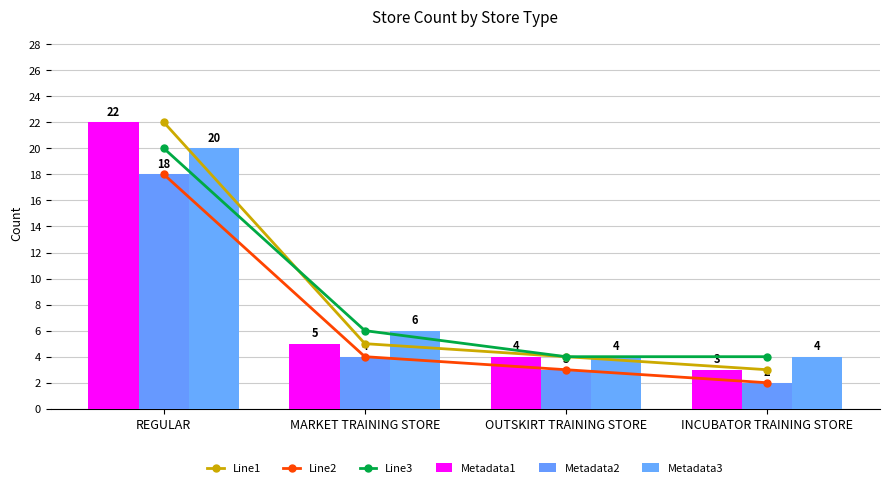

Reading right to left, list all the values displayed in this chart.

Line1: 3	4	5	22
Line2: 2	3	4	18
Line3: 4	4	6	20
Metadata1: 3	4	5	22
Metadata2: 2	3	4	18
Metadata3: 4	4	6	20